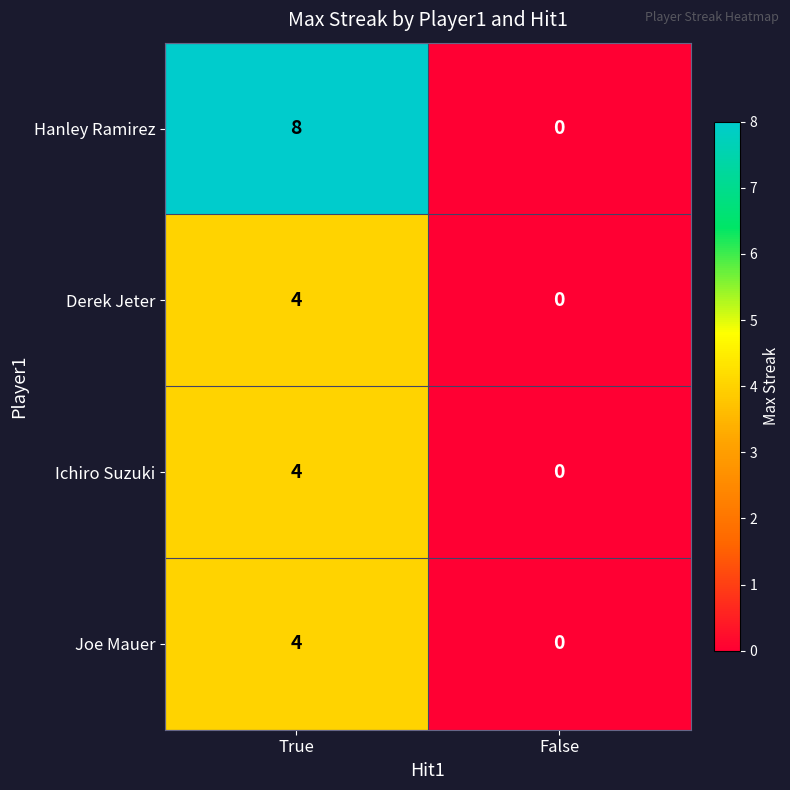

Which series has the largest total across all categories?

Hanley Ramirez